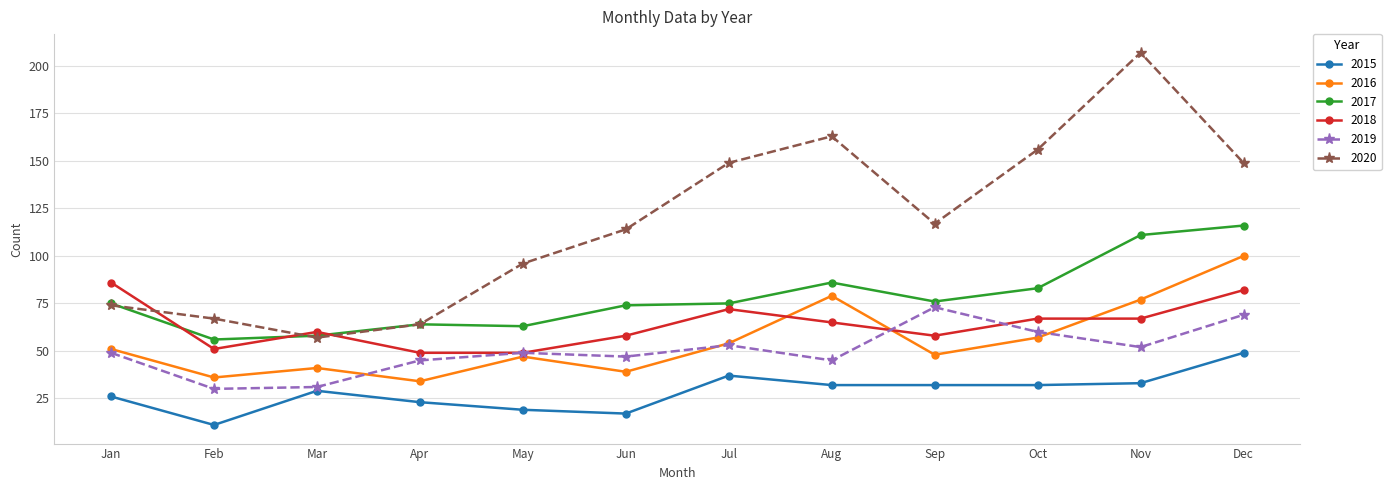

Reading left to right, what are all the values shown in this chart?

2015: 26	11	29	23	19	17	37	32	32	32	33	49
2016: 51	36	41	34	47	39	54	79	48	57	77	100
2017: 75	56	58	64	63	74	75	86	76	83	111	116
2018: 86	51	60	49	49	58	72	65	58	67	67	82
2019: 49	30	31	45	49	47	53	45	73	60	52	69
2020: 74	67	57	64	96	114	149	163	117	156	207	149